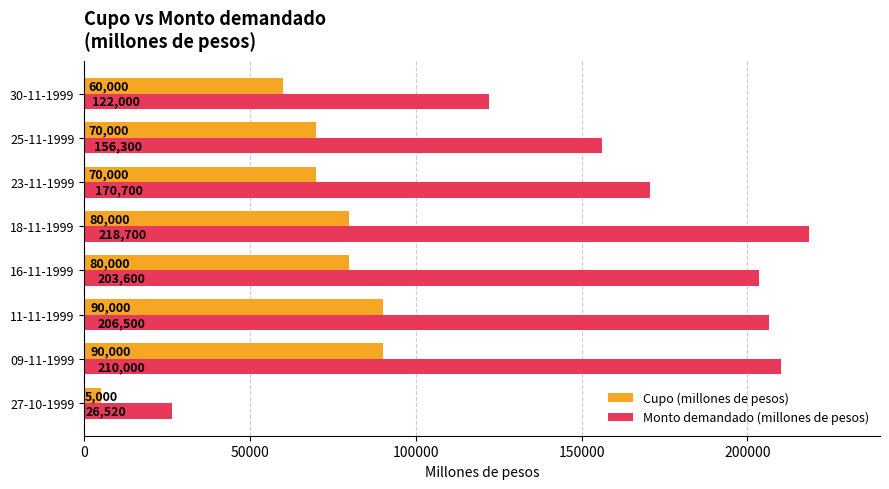

At how many categories does at least one series exceed 122493?

6